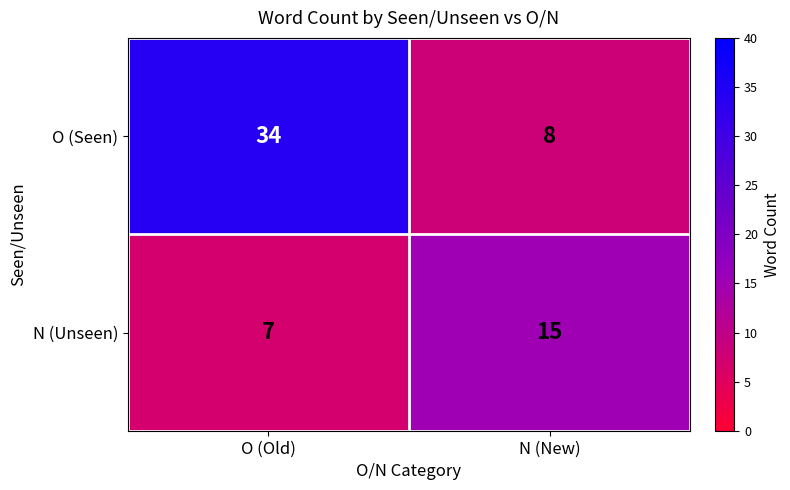

What is the spread (max minus min) of values at O (Old)?

27